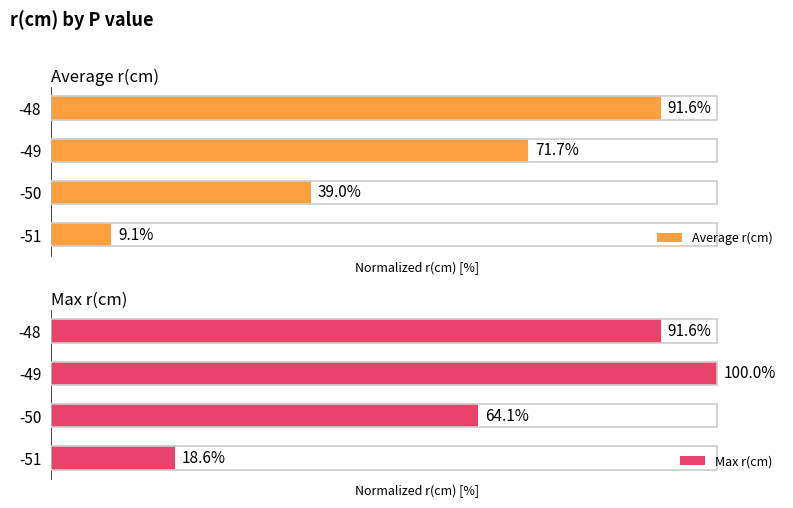

Rank the series by their maximum value, from lowest to highest.

Average r(cm), Max r(cm)